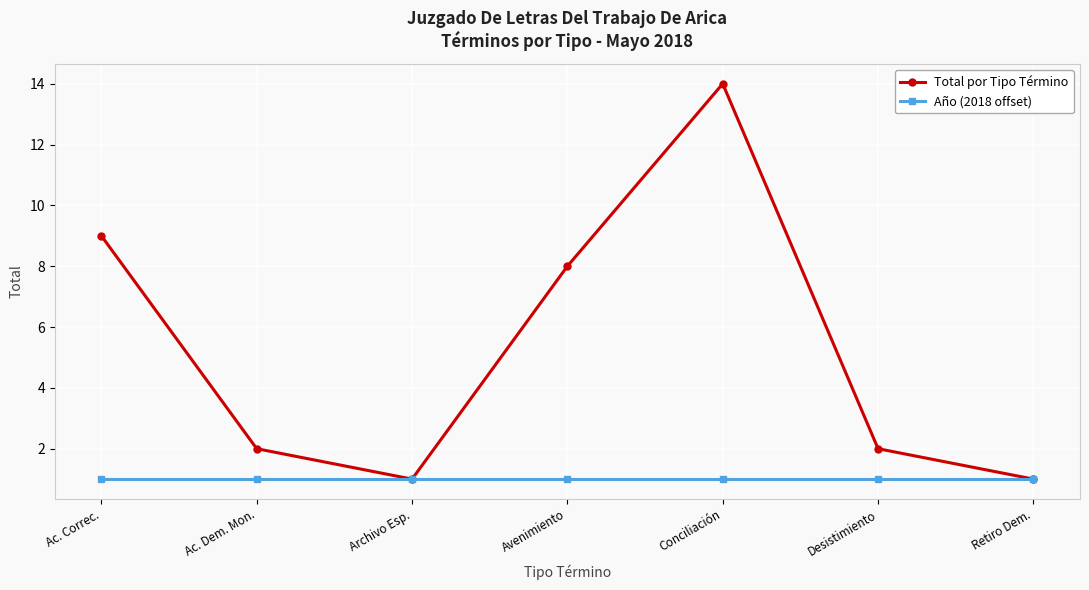

What position from the right is Conciliación?

3